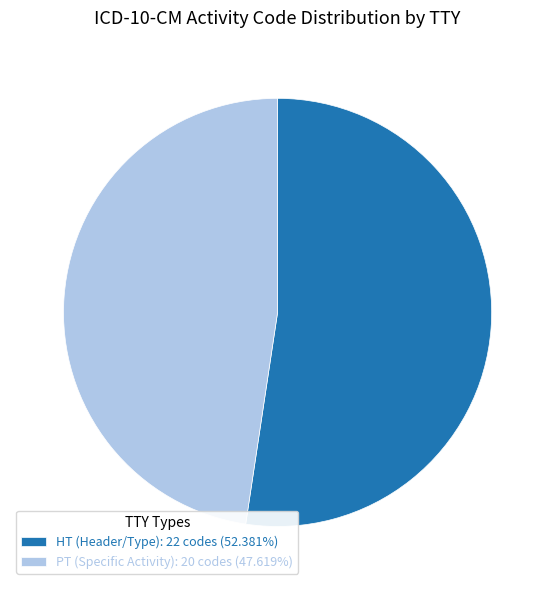

Rank the categories by value from lowest to highest.

PT, HT